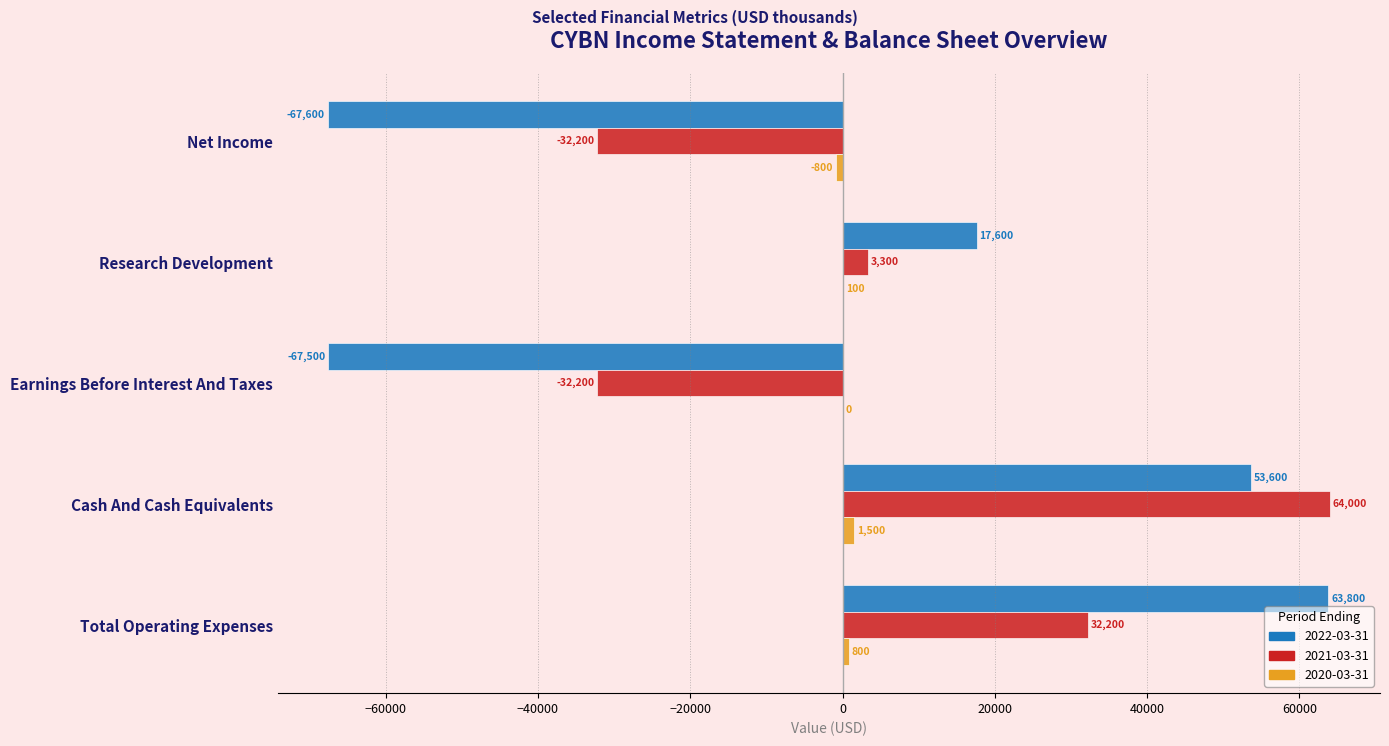

What is the total value across all series at Earnings Before Interest And Taxes?

-99700